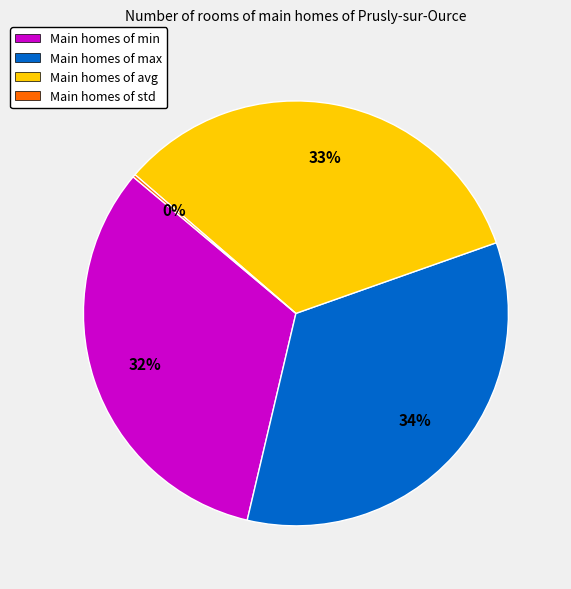

Is there a majority slice in this chart?

No